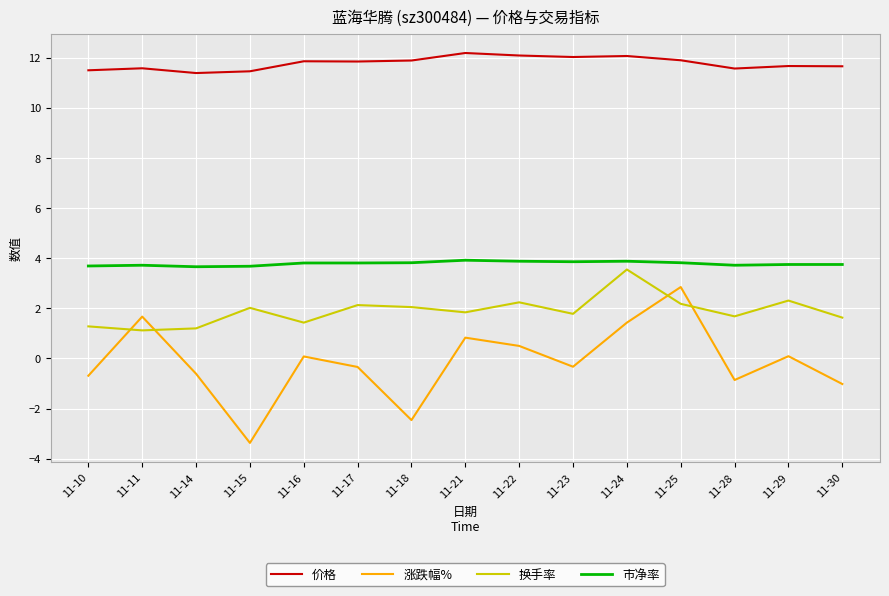

True or false: 市净率 and 换手率 cross at least once.

False